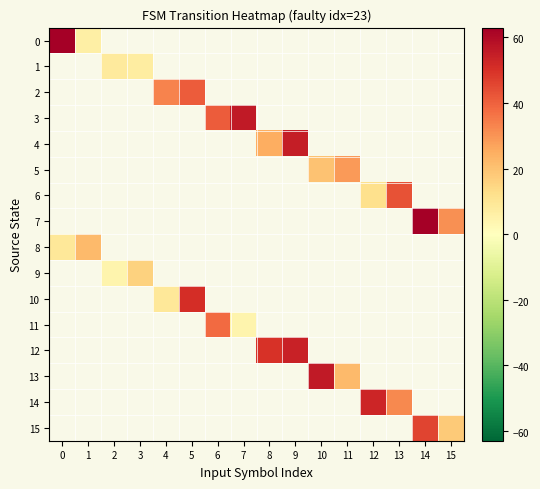

At how many categories does at least one series exceed 49?

8